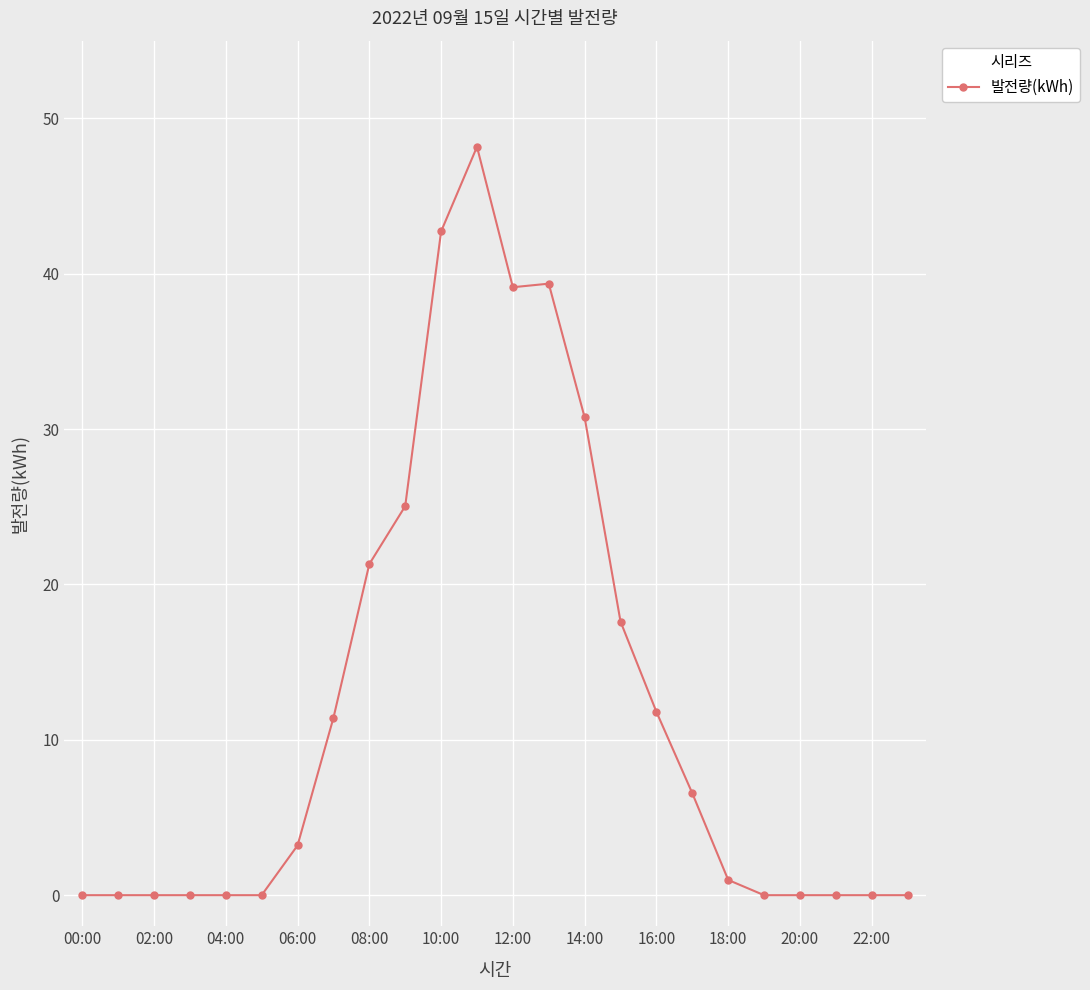

What is the value of the 8th point from the left?

11.4